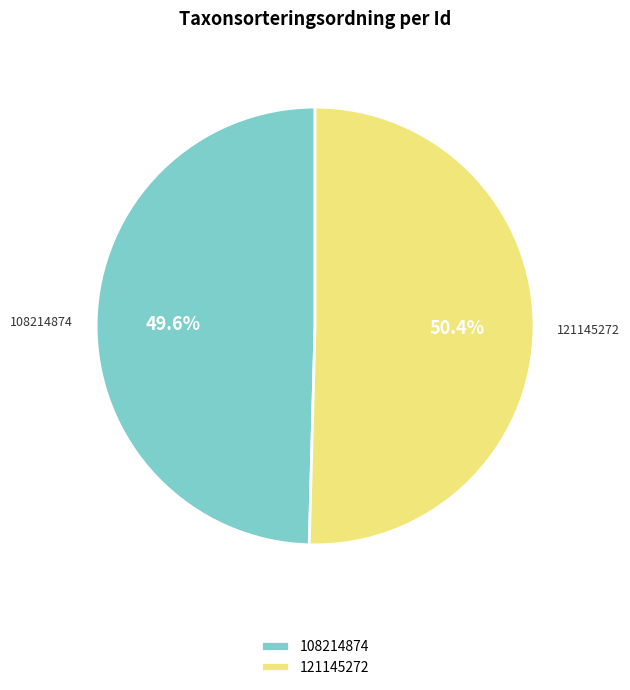

Which has a higher value, 108214874 or 121145272?

121145272